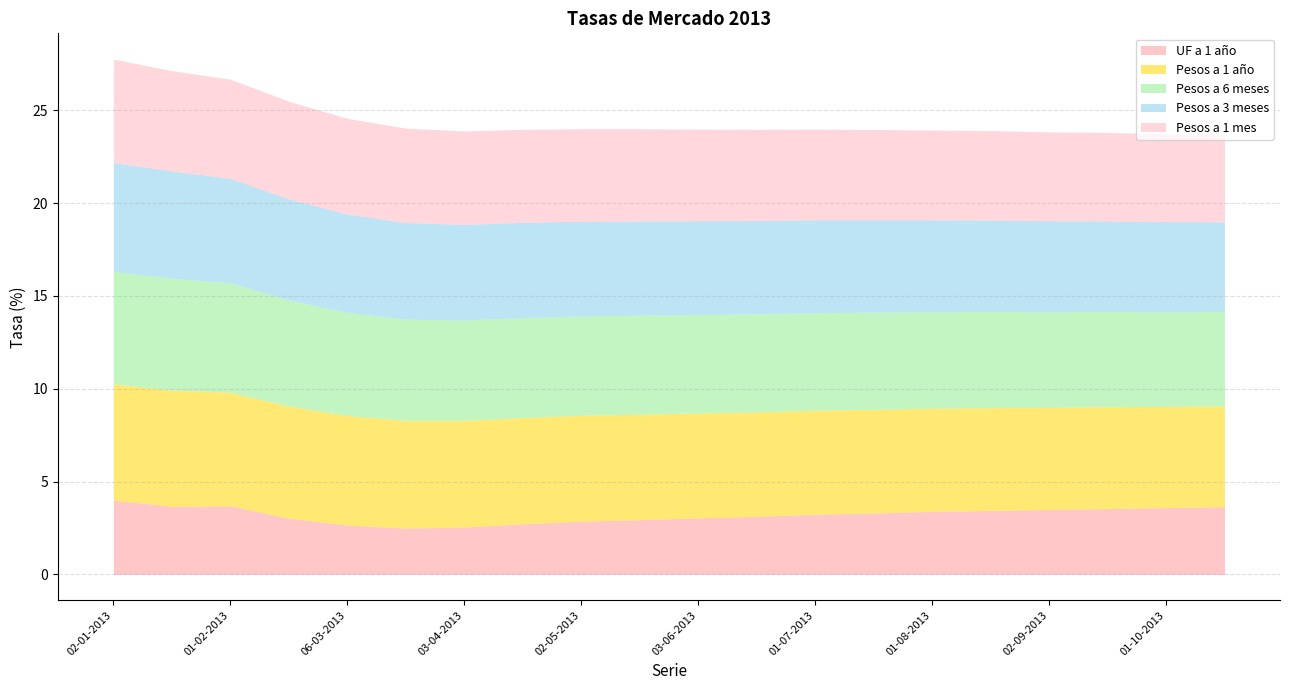

True or false: Pesos a 3 meses has more than 0 points higher than both neighbors.

False